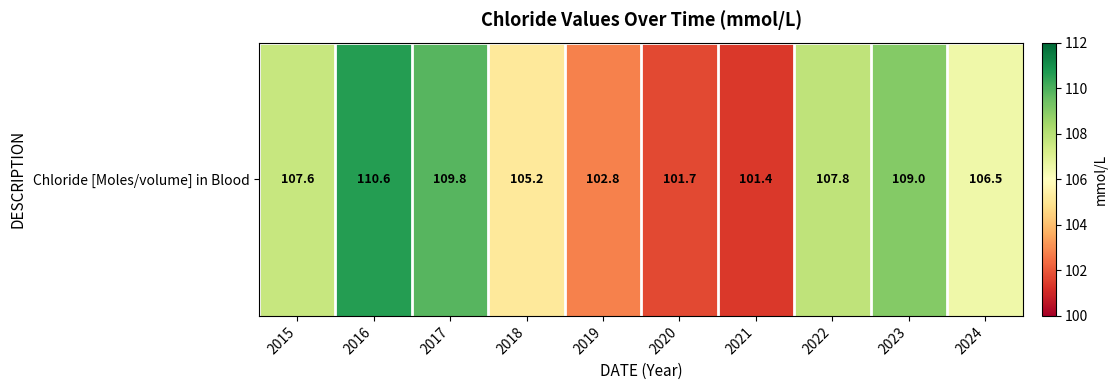

Reading left to right, what are all the values shown in this chart?

107.6	110.6	109.8	105.2	102.8	101.7	101.4	107.8	109.0	106.5